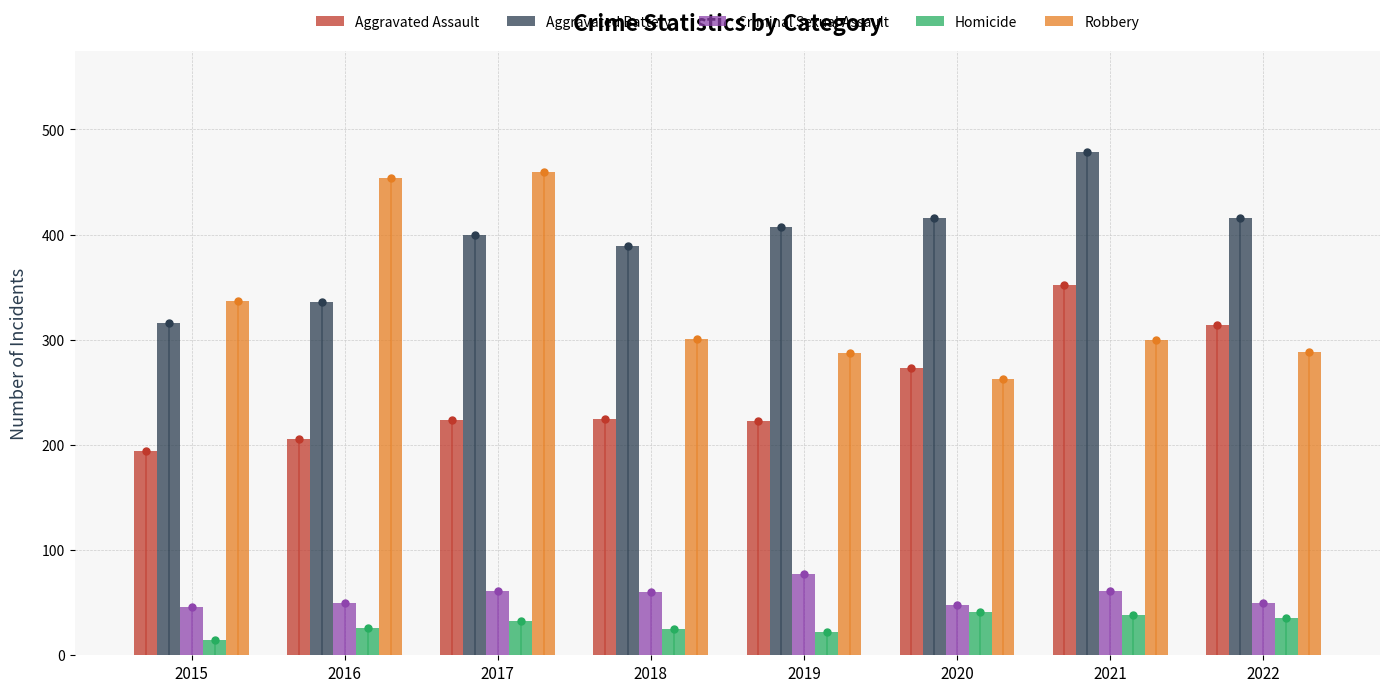

At which category is the sum across all series the highest?

2021